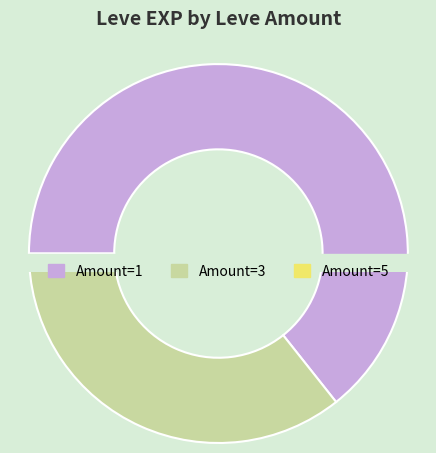

What is the smallest slice in the pie chart?

1